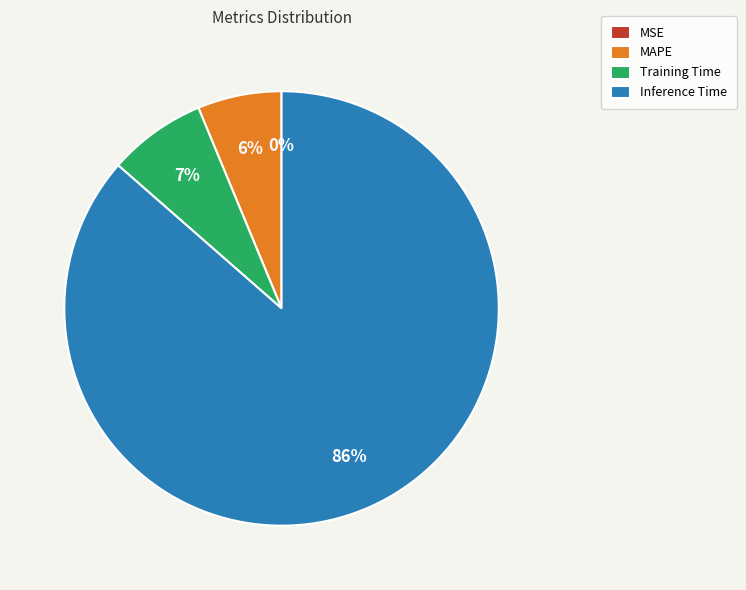

Does Inference Time account for over 50% of the chart?

Yes